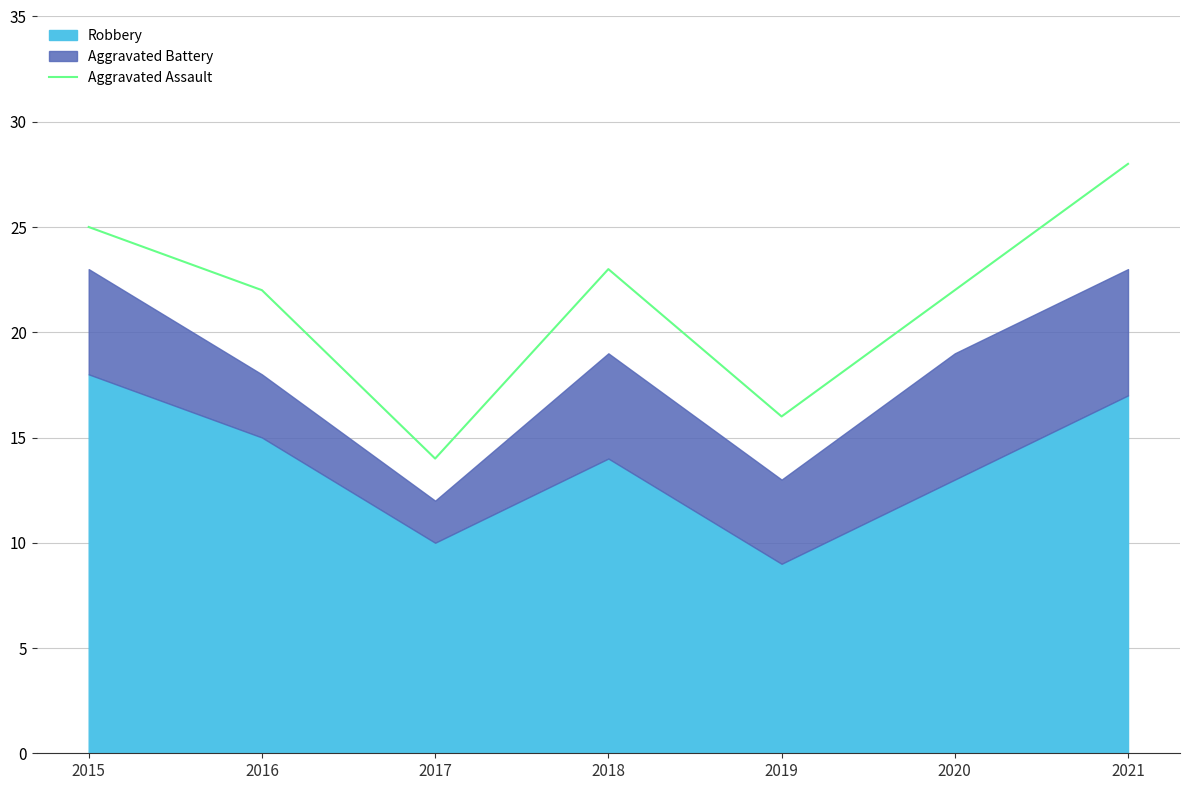

What is the maximum value for Aggravated Assault?

28